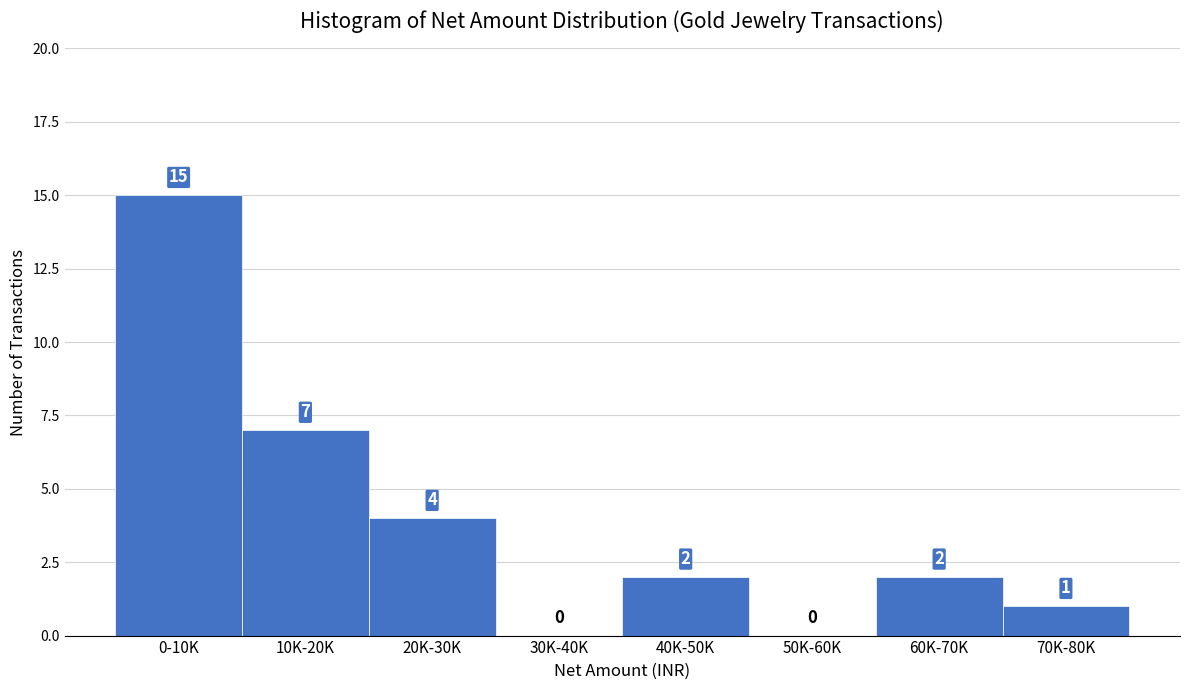

Reading left to right, what are all the values shown in this chart?

0-10K=15	10K-20K=7	20K-30K=4	30K-40K=0	40K-50K=2	50K-60K=0	60K-70K=2	70K-80K=1